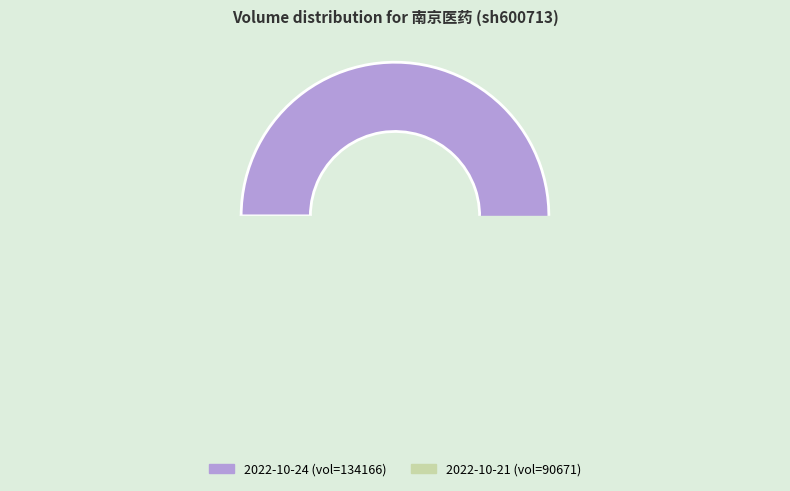

The 134166 slice represents 60% of the pie. True or false?

True